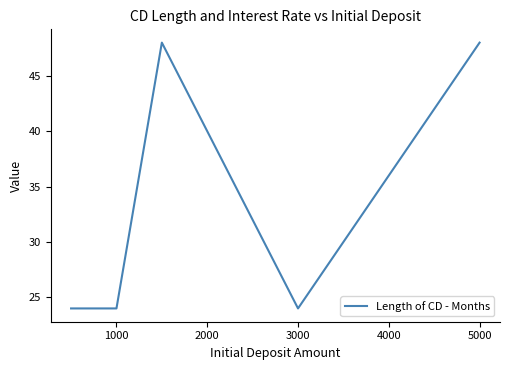

What is the smallest value displayed?

24